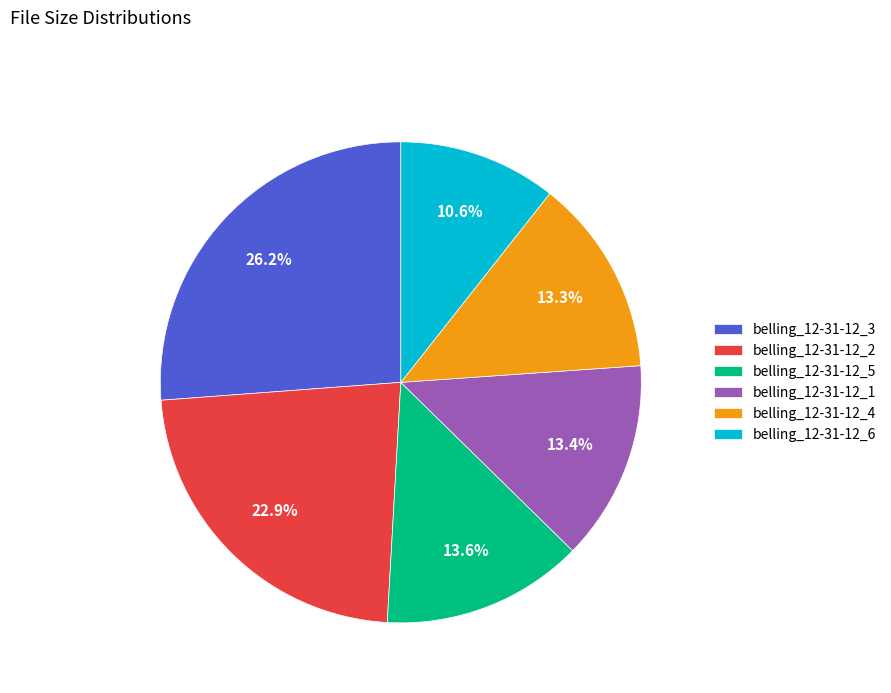

True or false: belling_12-31-12_2 accounts for 23% of the total.

True